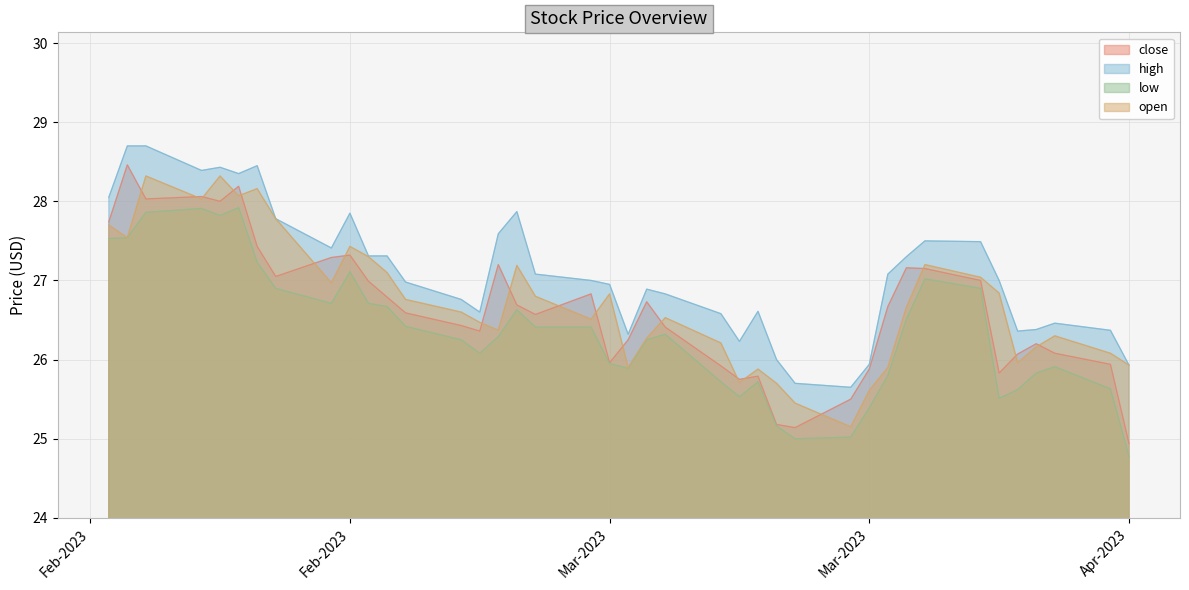

What are all the series names shown in the legend?

close, high, low, open